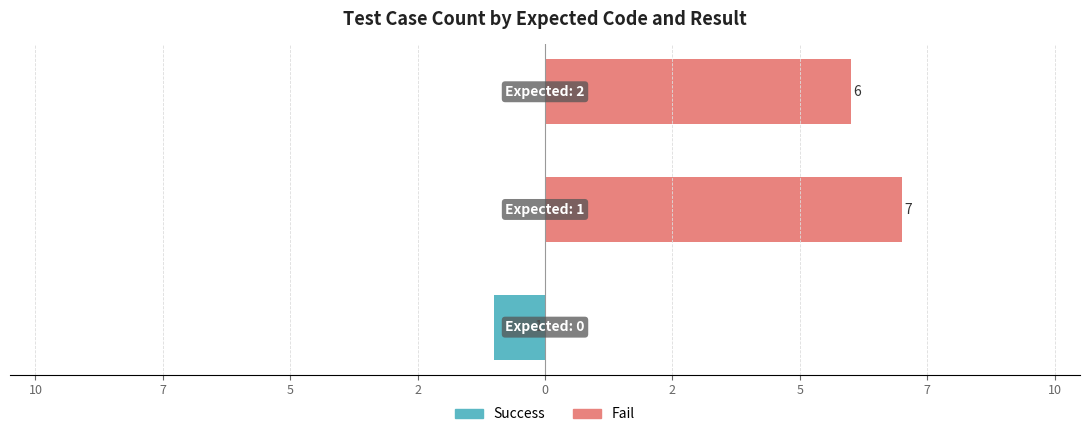

How many bars are there in total?

6